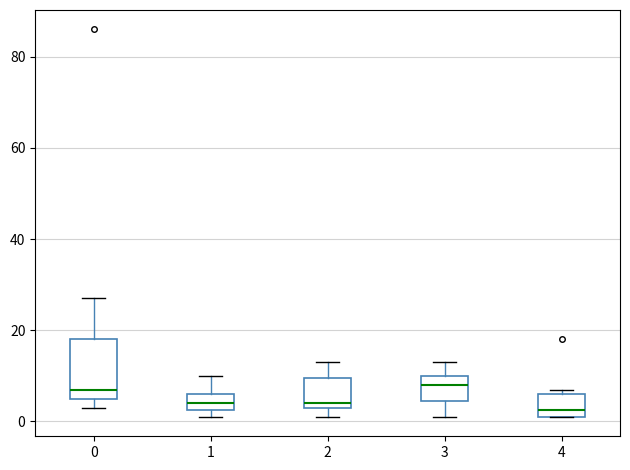

Reading left to right, read every box against the y-axis: the position of its median line, the range the box covers, and the ends of its whiskers. The values are not printed on the chart, so give them approximately, as read against the axis.

0: median 8, box 6 to 18, whiskers 4 to 28
1: median 4, box 2 to 6, whiskers 2 (just below the box's lower edge) to 10
2: median 4 (just above the box's lower edge), box 4 to 10, whiskers 2 to 14
3: median 8, box 4 to 10, whiskers 2 to 14
4: median 2 (just above the box's lower edge), box 2 to 6, whiskers 2 to 8